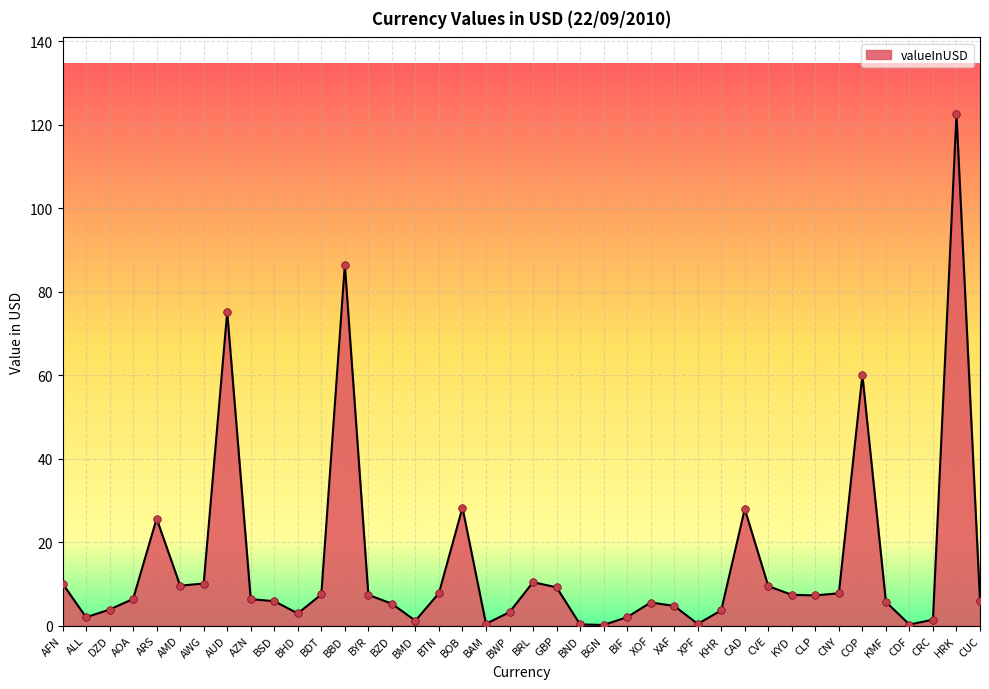

Between BTN and ALL, which is larger?

BTN